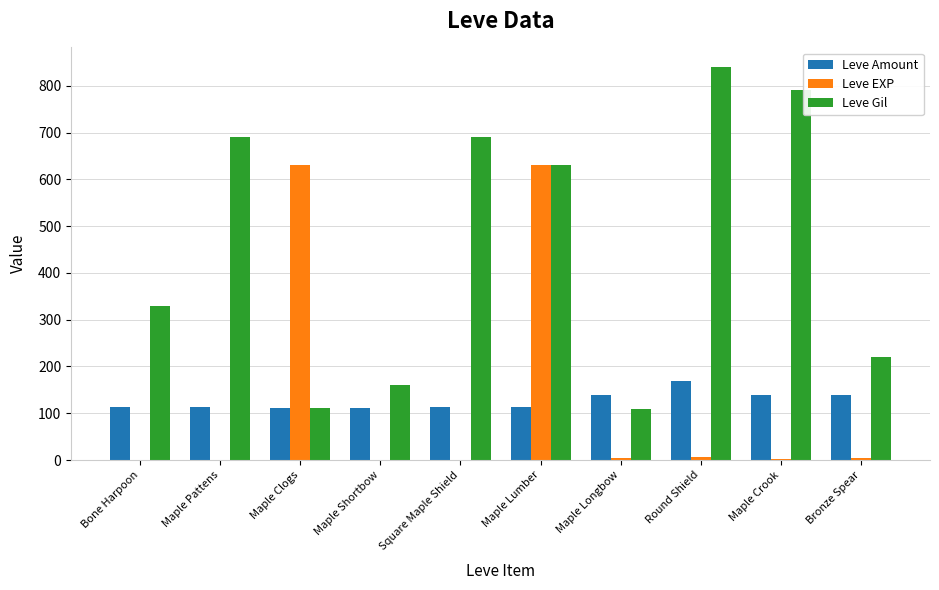

Is the value of Leve EXP at Maple Clogs greater than the value of Leve Gil at Maple Shortbow?

Yes